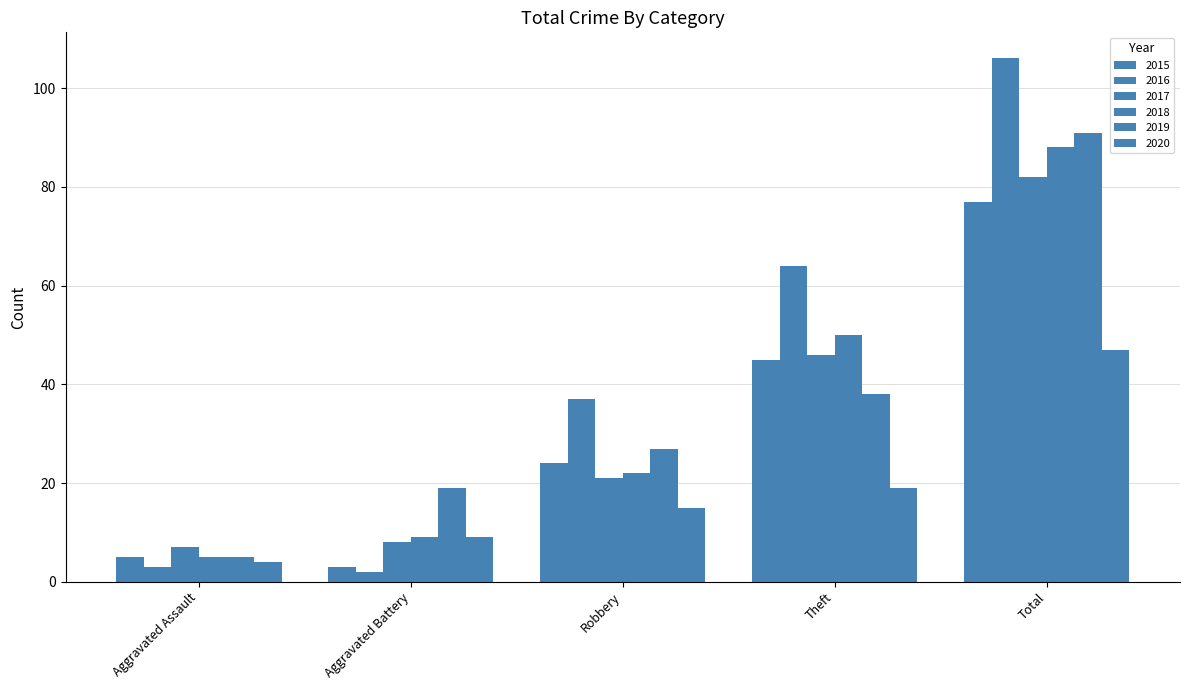

What is the spread (max minus min) of values at Aggravated Battery?

17